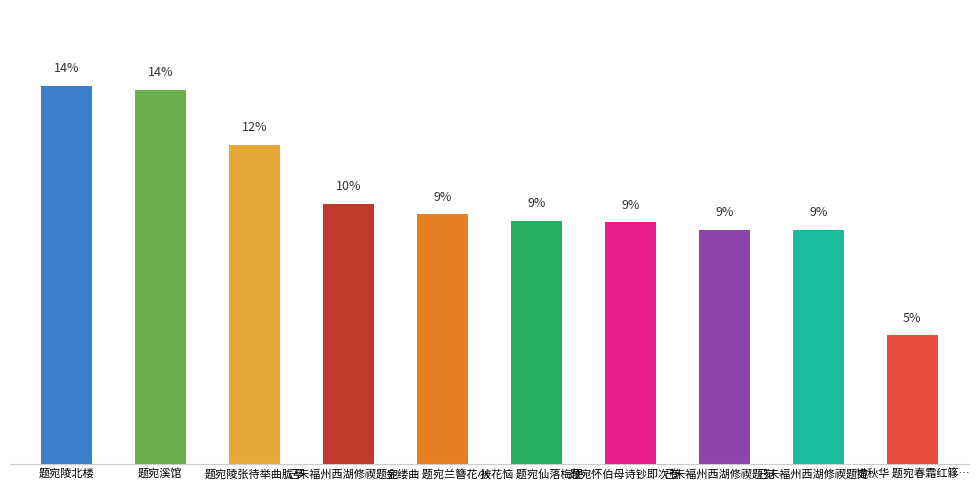

Which has a higher value, 被花恼 题宛仙落梅便… or 金缕曲 题宛兰簪花小…?

金缕曲 题宛兰簪花小…